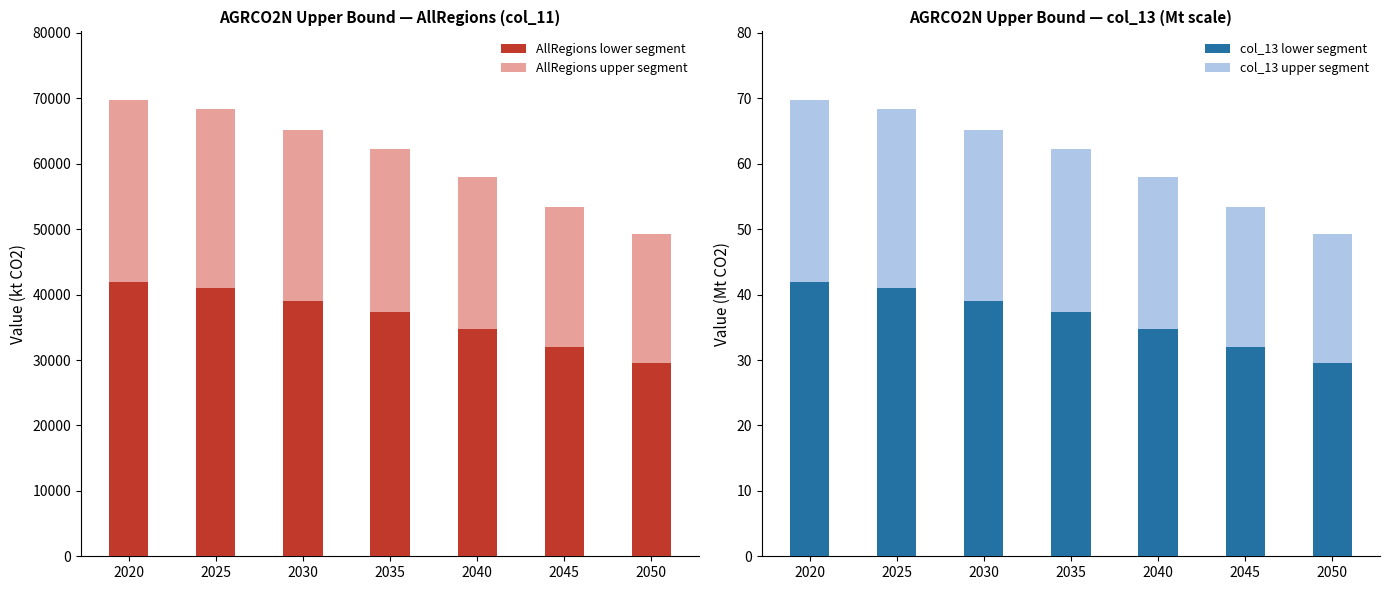

Reading left to right, list all the values displayed in this chart.

AllRegions lower segment: 2020=41867.1	2025=41052.7	2030=39087.1	2035=37334.5	2040=34787.7	2045=32064.8	2050=29605.4
AllRegions upper segment: 2020=27911.4	2025=27368.4	2030=26058.0	2035=24889.7	2040=23191.8	2045=21376.6	2050=19736.9
col_13 lower segment: 2020=41.9	2025=41.1	2030=39.1	2035=37.3	2040=34.8	2045=32.1	2050=29.6
col_13 upper segment: 2020=27.9	2025=27.4	2030=26.1	2035=24.9	2040=23.2	2045=21.4	2050=19.7